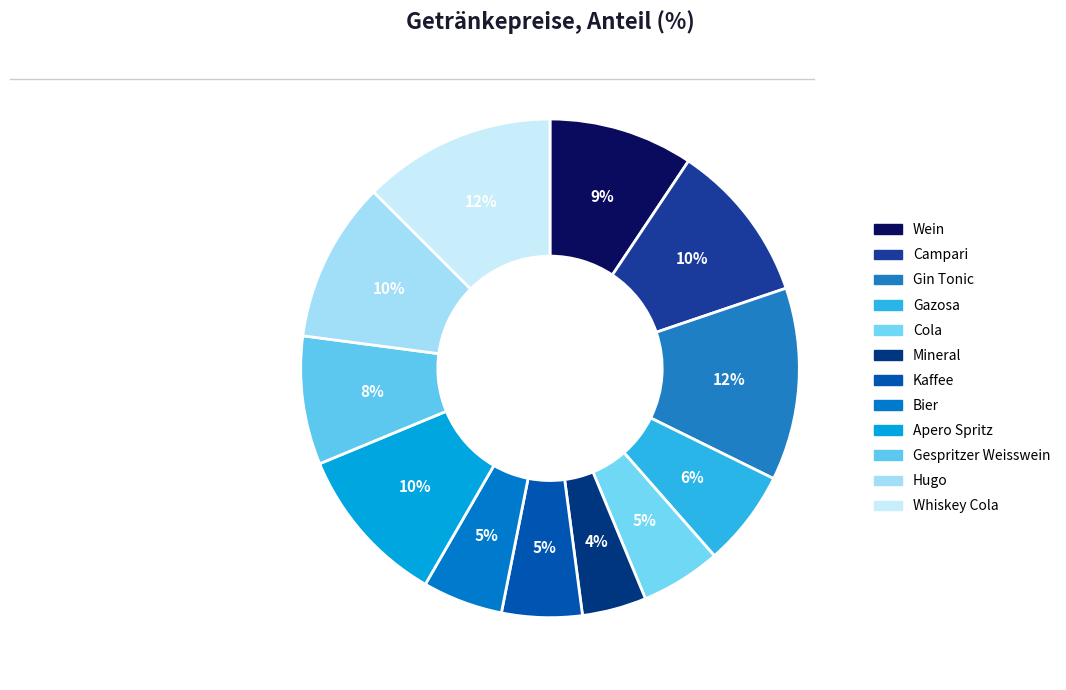

What is the smallest slice in the pie chart?

Mineral